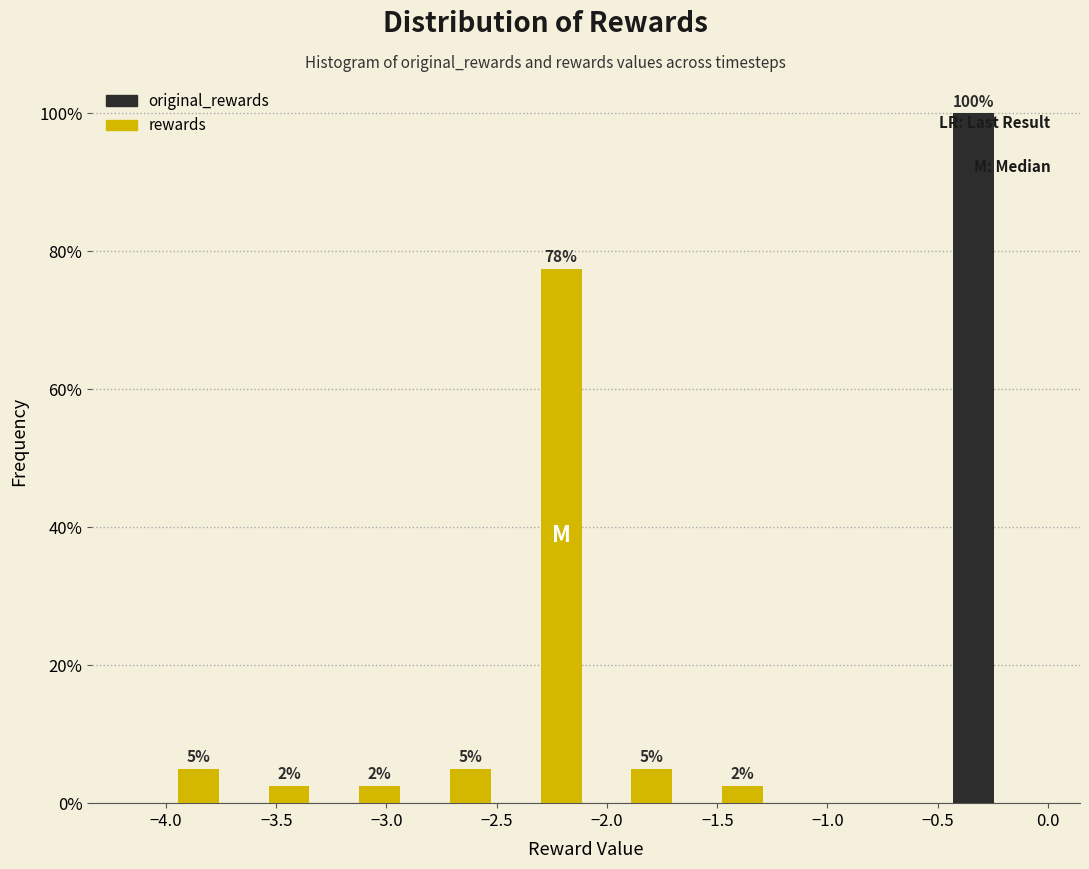

In the original_rewards series, which range on the x-axis has the tallest bar?

-0.45 to -0.05